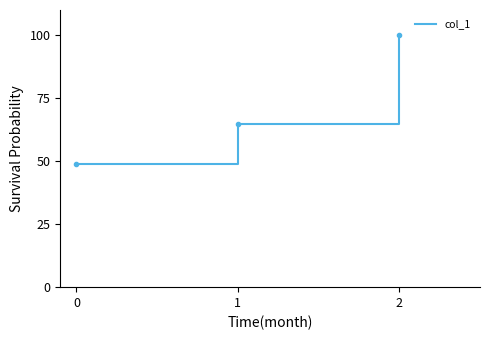

Which has a higher value, 2 or 1?

2